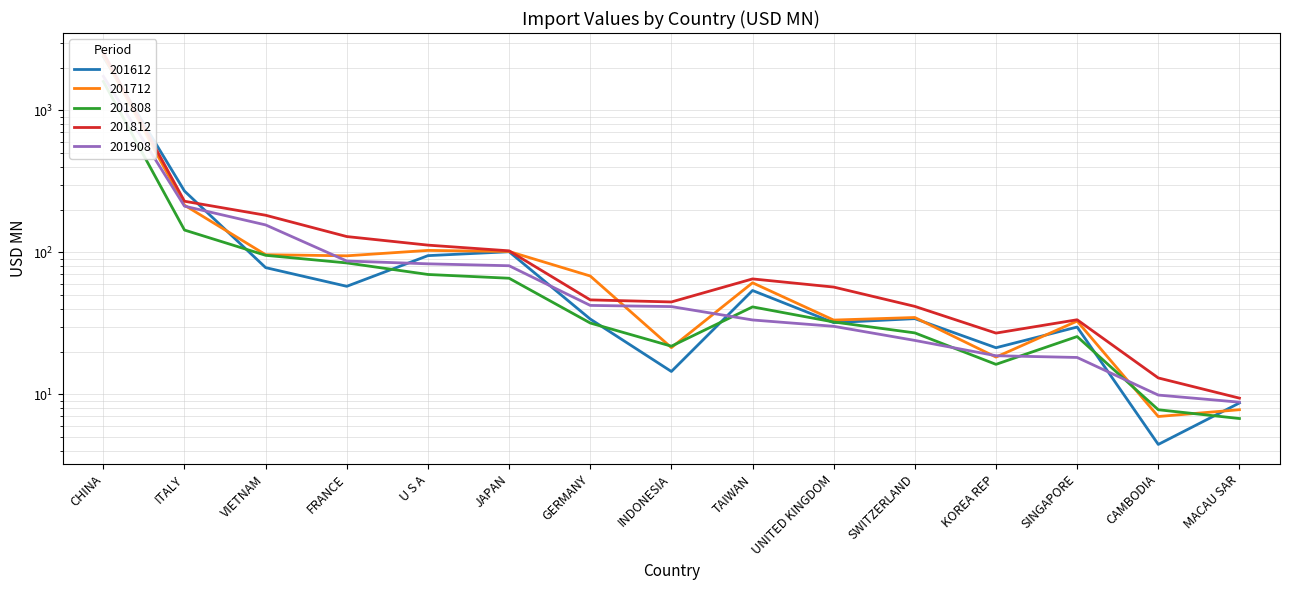

What is the minimum value shown in the chart?

4.4